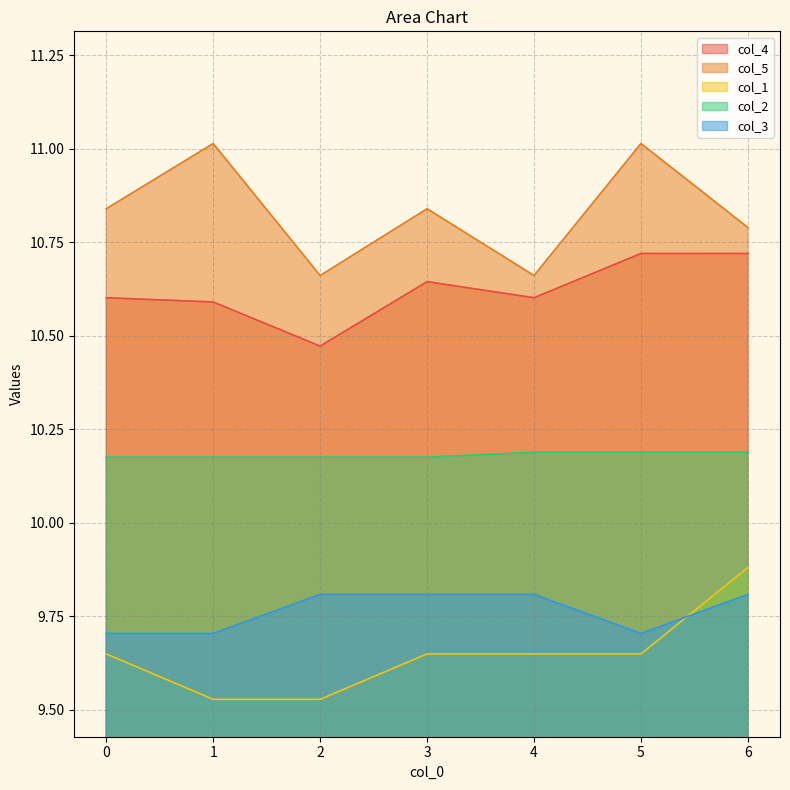

What is the value of the col_3 point at the 3rd from the left?

9.8